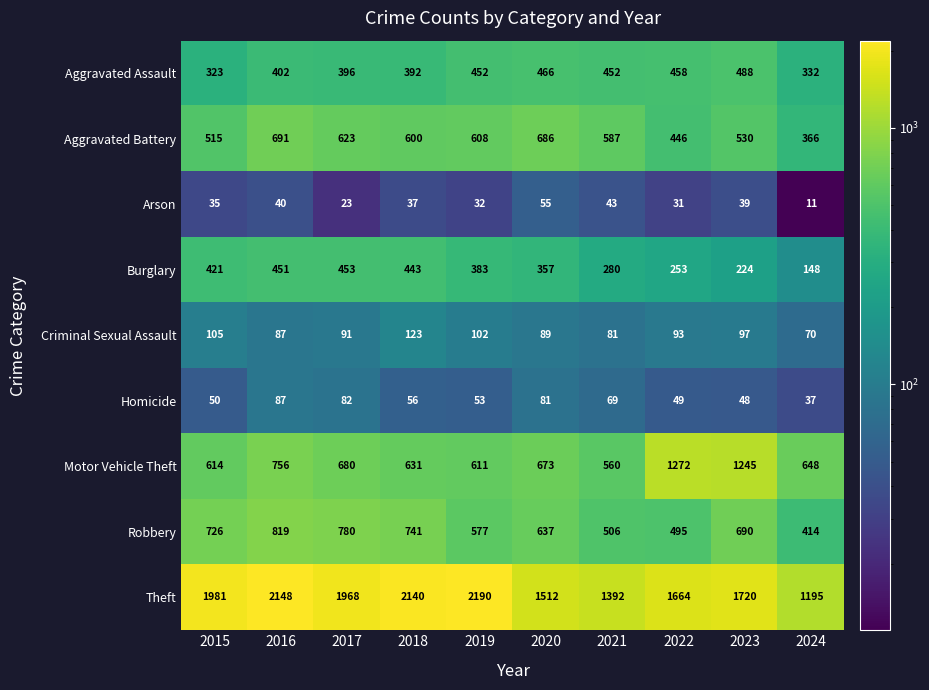

Between 2015 and 2022, which series saw the biggest shift?

Motor Vehicle Theft